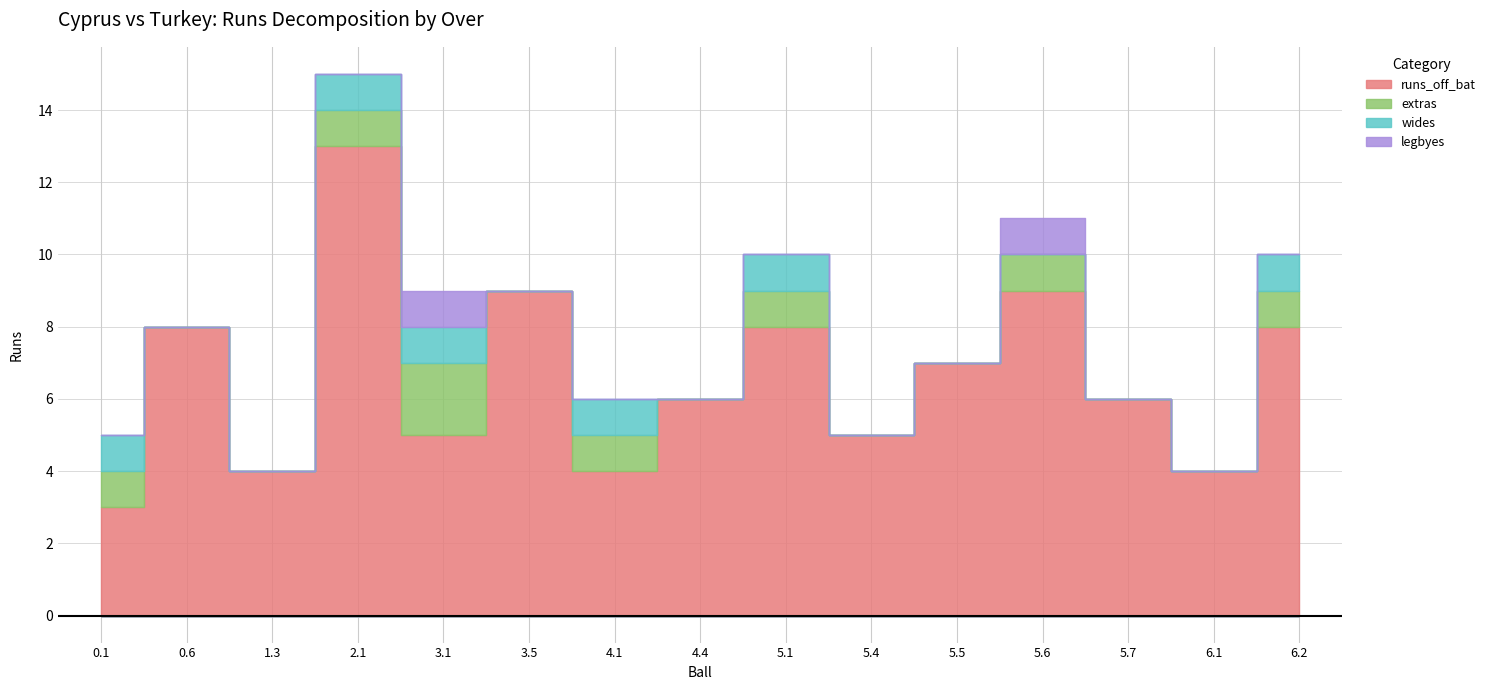

Where is runs_off_bat nearest to the value 8?

0.6